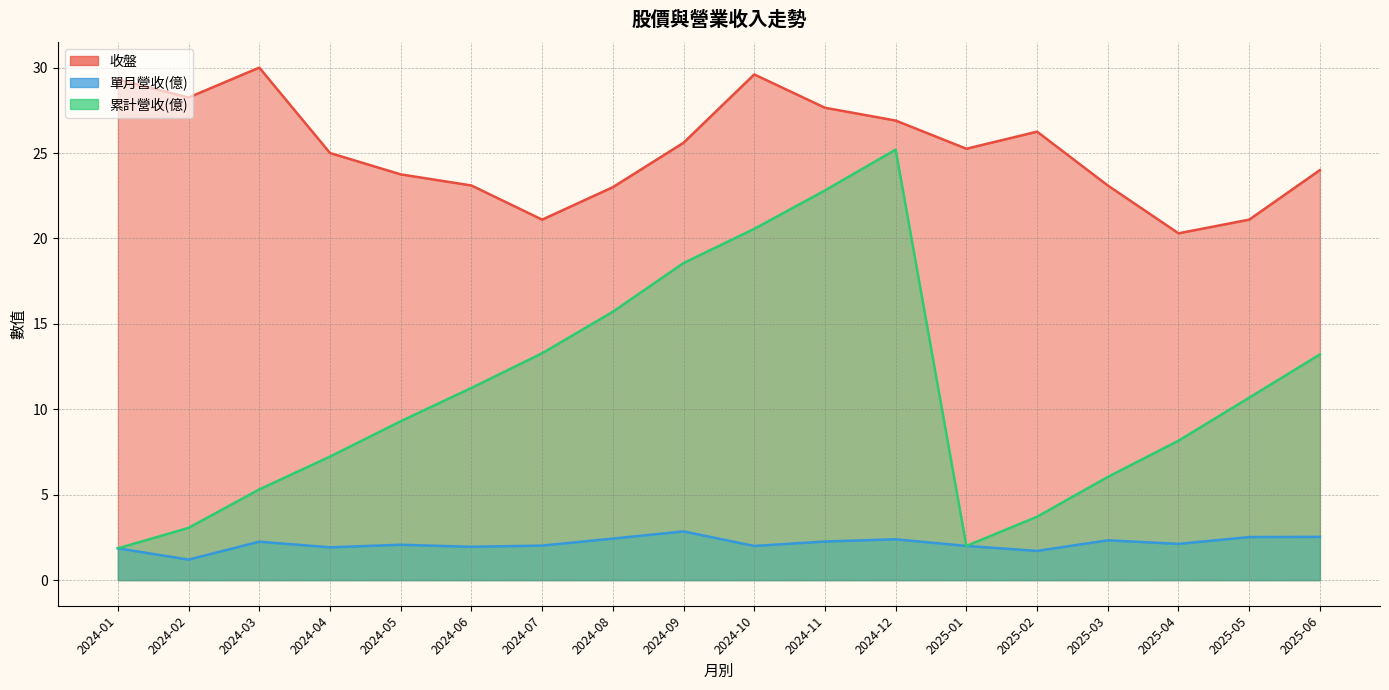

What is the difference between the second highest and minimum values in the 收盤 series?

9.3